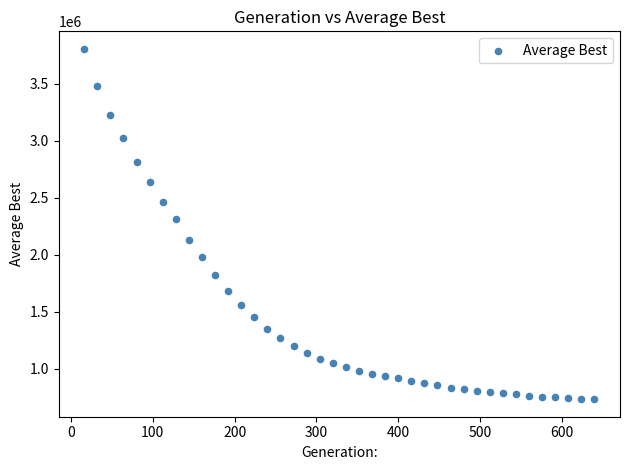

What Y value in the scatter plot is closest to 2270311?

2312110.3